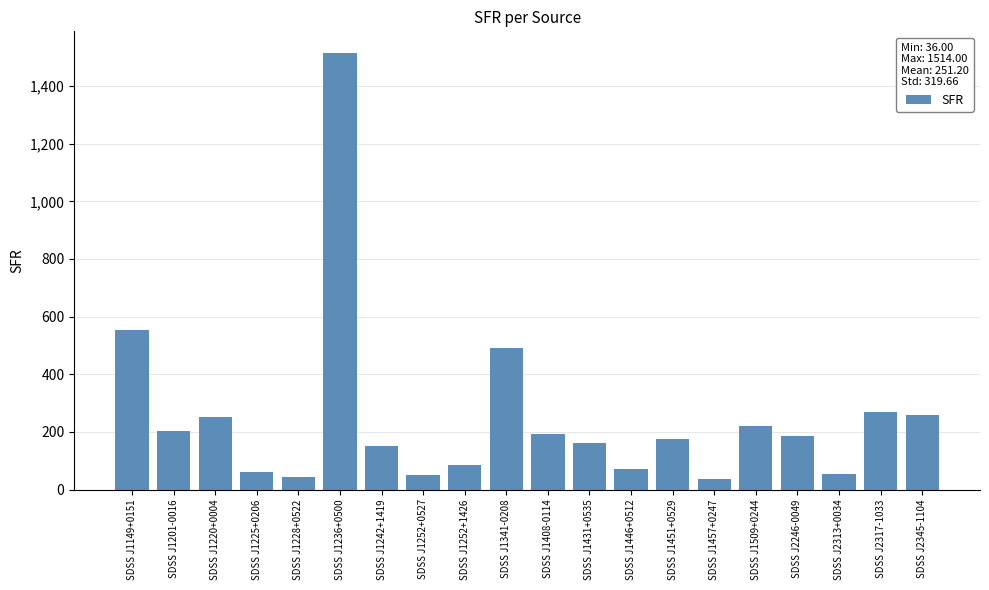

What is the difference between the values at SDSS J1431+0535 and SDSS J2313+0034?

107